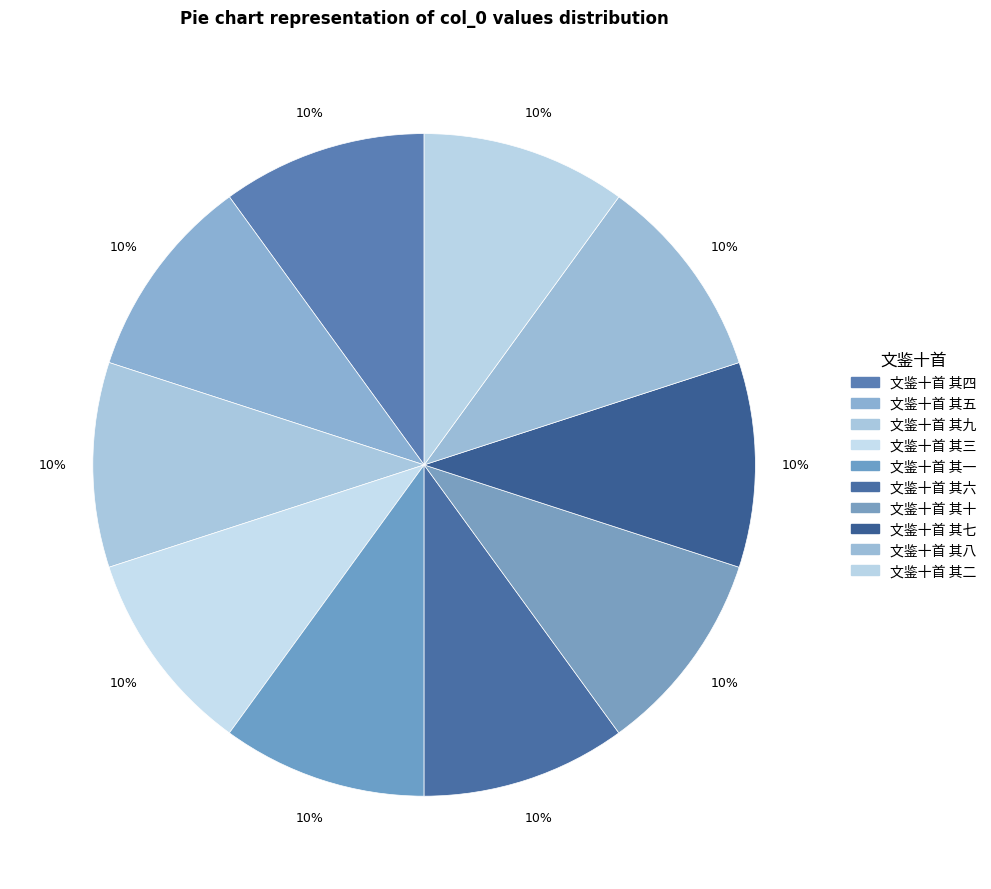

Count the number of slices in the pie.

10